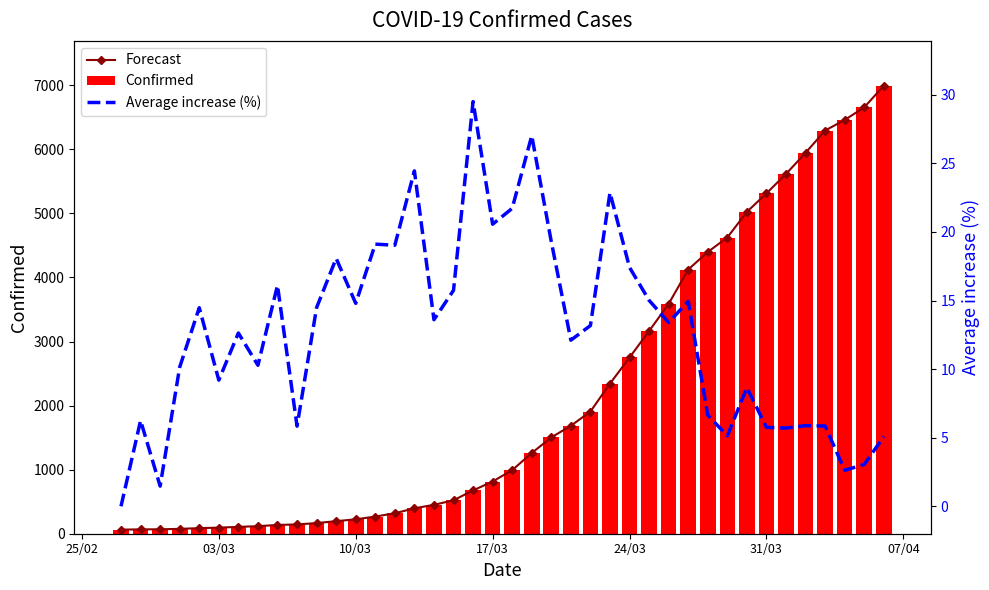

Count the number of categories in the chart.

40